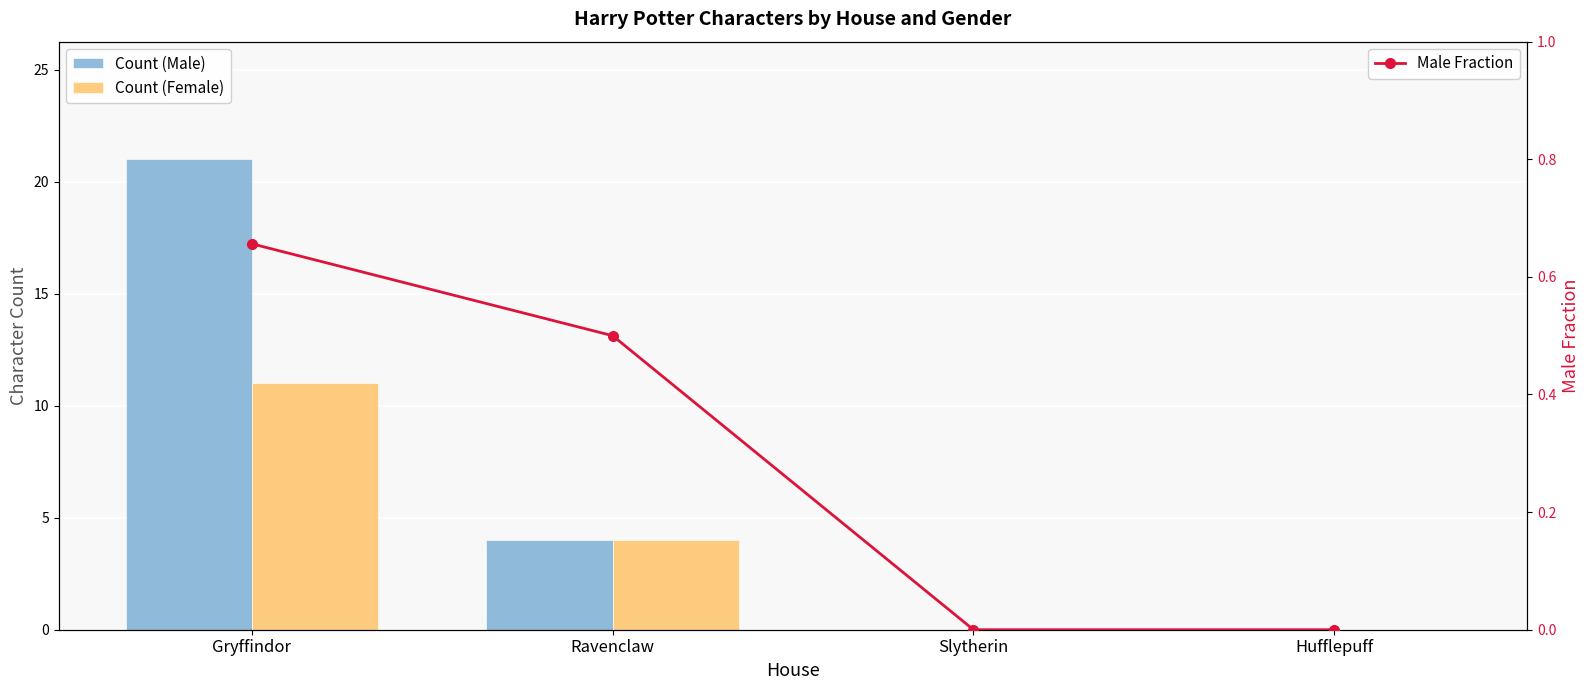

How many groups of bars are there?

4